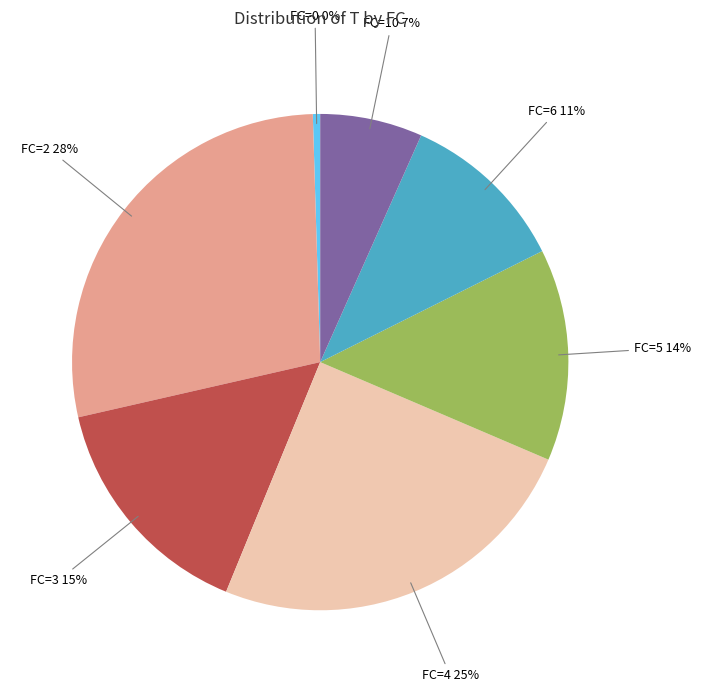

To the nearest percent, what is the difference between the largest and smallest slice percentages?

28%